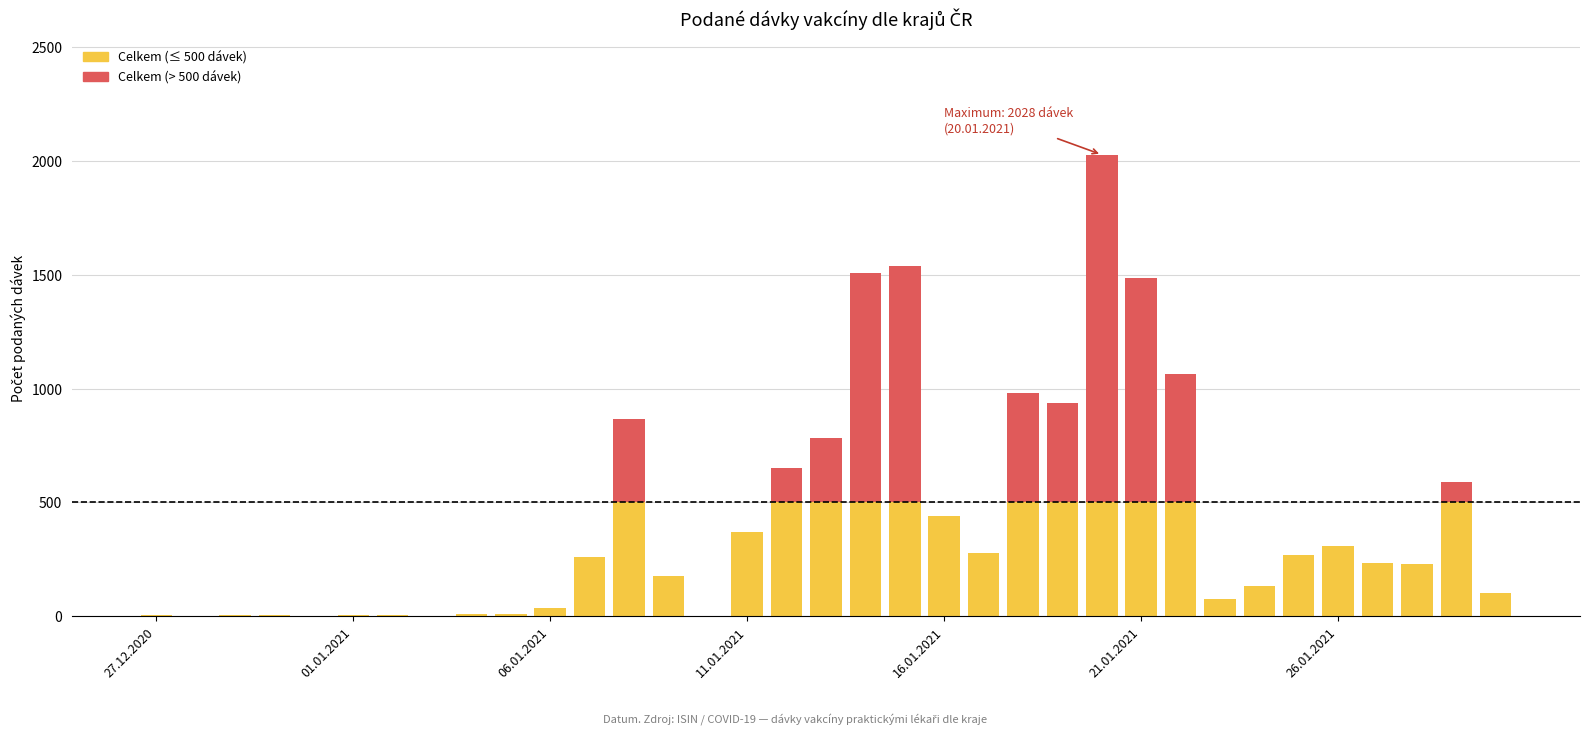

Count the number of data series in this chart.

2